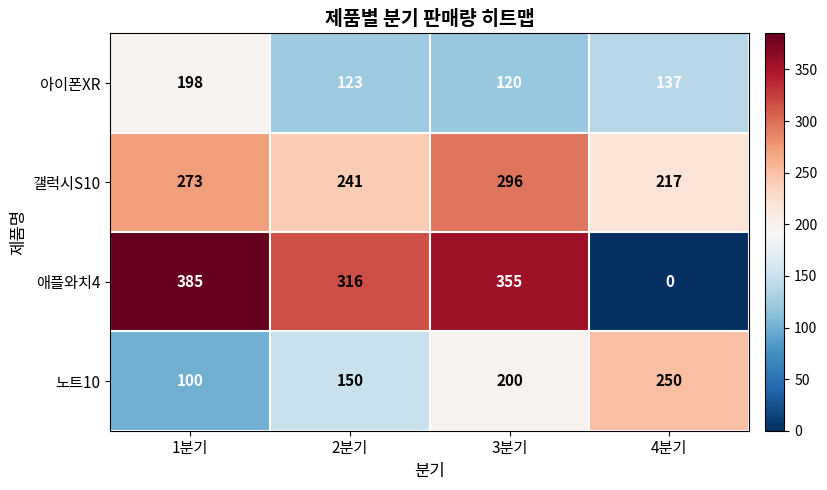

At how many categories does at least one series exceed 242?

4